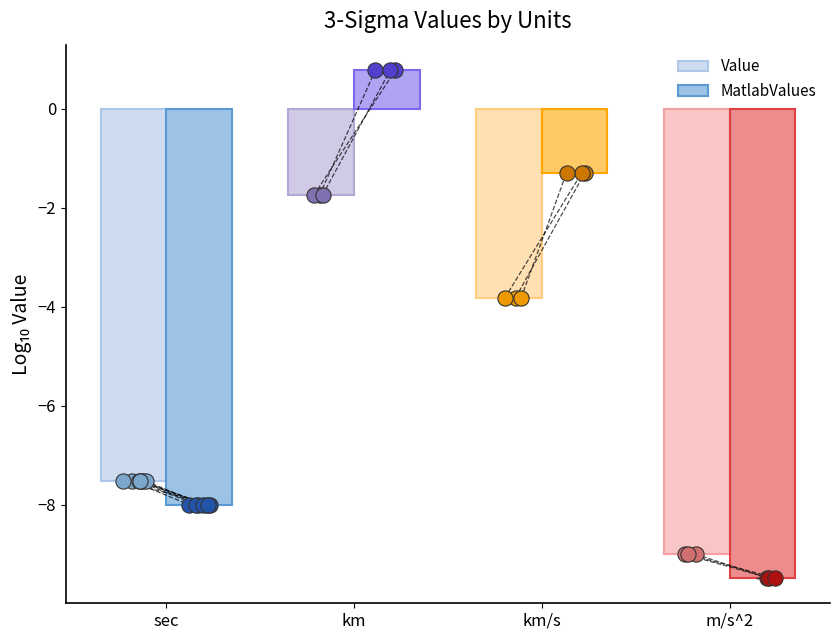

Which series contains the highest Y value?

MatlabValues